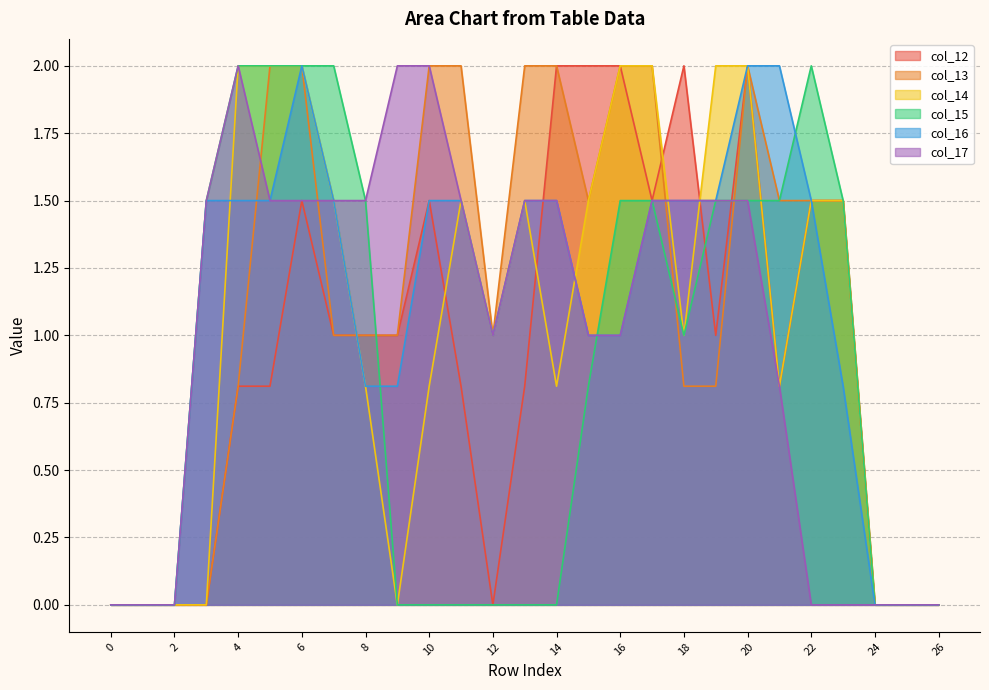

What is the total value across all series at 14?

7.8